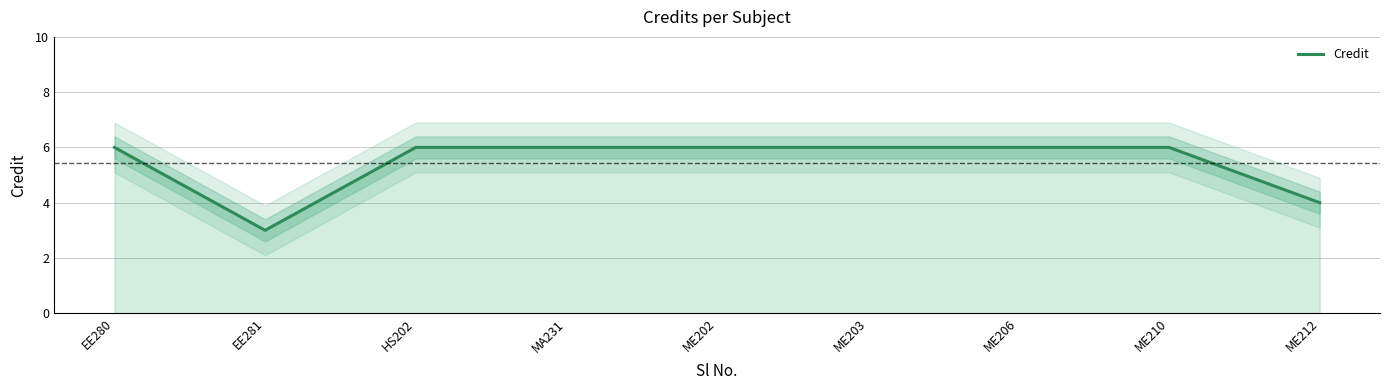

Reading left to right, transcribe all the data shown in this chart.

6	3	6	6	6	6	6	6	4